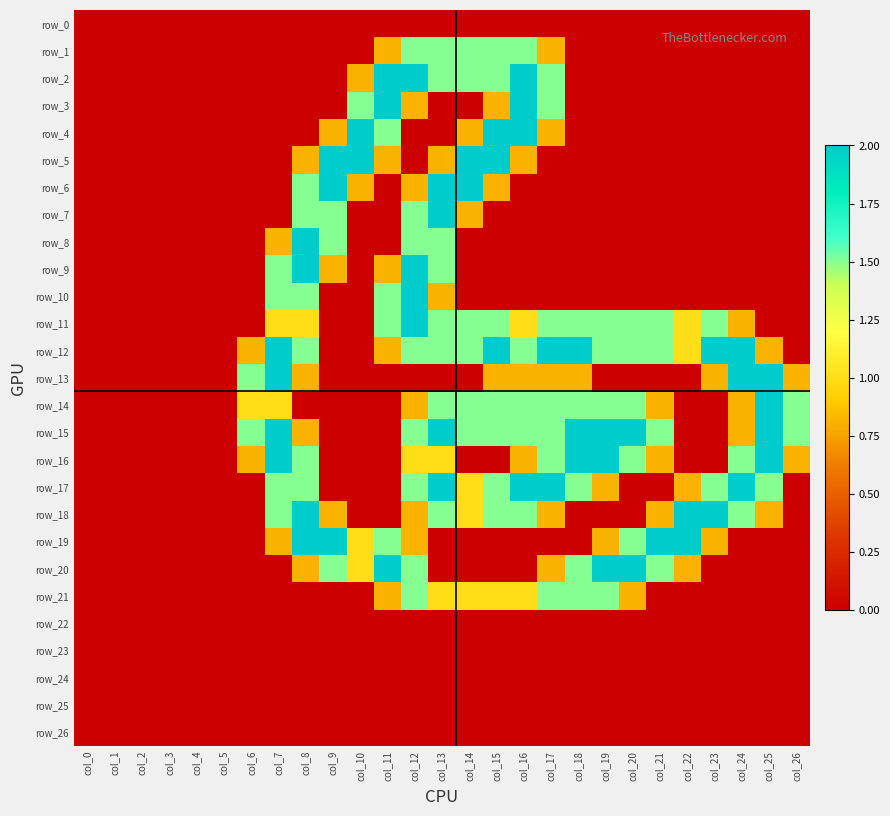

Reading left to right, transcribe all the data shown in this chart.

row_0: col_0=0.0	col_1=0.0	col_2=0.0	col_3=0.0	col_4=0.0	col_5=0.0	col_6=0.0	col_7=0.0	col_8=0.0	col_9=0.0	col_10=0.0	col_11=0.0	col_12=0.0	col_13=0.0	col_14=0.0	col_15=0.0	col_16=0.0	col_17=0.0	col_18=0.0	col_19=0.0	col_20=0.0	col_21=0.0	col_22=0.0	col_23=0.0	col_24=0.0	col_25=0.0	col_26=0.0
row_1: col_0=0.0	col_1=0.0	col_2=0.0	col_3=0.0	col_4=0.0	col_5=0.0	col_6=0.0	col_7=0.0	col_8=0.0	col_9=0.0	col_10=0.0	col_11=0.8	col_12=1.5	col_13=1.5	col_14=1.5	col_15=1.5	col_16=1.5	col_17=0.8	col_18=0.0	col_19=0.0	col_20=0.0	col_21=0.0	col_22=0.0	col_23=0.0	col_24=0.0	col_25=0.0	col_26=0.0
row_2: col_0=0.0	col_1=0.0	col_2=0.0	col_3=0.0	col_4=0.0	col_5=0.0	col_6=0.0	col_7=0.0	col_8=0.0	col_9=0.0	col_10=0.8	col_11=2.0	col_12=2.0	col_13=1.5	col_14=1.5	col_15=1.5	col_16=2.0	col_17=1.5	col_18=0.0	col_19=0.0	col_20=0.0	col_21=0.0	col_22=0.0	col_23=0.0	col_24=0.0	col_25=0.0	col_26=0.0
row_3: col_0=0.0	col_1=0.0	col_2=0.0	col_3=0.0	col_4=0.0	col_5=0.0	col_6=0.0	col_7=0.0	col_8=0.0	col_9=0.0	col_10=1.5	col_11=2.0	col_12=0.8	col_13=0.0	col_14=0.0	col_15=0.8	col_16=2.0	col_17=1.5	col_18=0.0	col_19=0.0	col_20=0.0	col_21=0.0	col_22=0.0	col_23=0.0	col_24=0.0	col_25=0.0	col_26=0.0
row_4: col_0=0.0	col_1=0.0	col_2=0.0	col_3=0.0	col_4=0.0	col_5=0.0	col_6=0.0	col_7=0.0	col_8=0.0	col_9=0.8	col_10=2.0	col_11=1.5	col_12=0.0	col_13=0.0	col_14=0.8	col_15=2.0	col_16=2.0	col_17=0.8	col_18=0.0	col_19=0.0	col_20=0.0	col_21=0.0	col_22=0.0	col_23=0.0	col_24=0.0	col_25=0.0	col_26=0.0
row_5: col_0=0.0	col_1=0.0	col_2=0.0	col_3=0.0	col_4=0.0	col_5=0.0	col_6=0.0	col_7=0.0	col_8=0.8	col_9=2.0	col_10=2.0	col_11=0.8	col_12=0.0	col_13=0.8	col_14=2.0	col_15=2.0	col_16=0.8	col_17=0.0	col_18=0.0	col_19=0.0	col_20=0.0	col_21=0.0	col_22=0.0	col_23=0.0	col_24=0.0	col_25=0.0	col_26=0.0
row_6: col_0=0.0	col_1=0.0	col_2=0.0	col_3=0.0	col_4=0.0	col_5=0.0	col_6=0.0	col_7=0.0	col_8=1.5	col_9=2.0	col_10=0.8	col_11=0.0	col_12=0.8	col_13=2.0	col_14=2.0	col_15=0.8	col_16=0.0	col_17=0.0	col_18=0.0	col_19=0.0	col_20=0.0	col_21=0.0	col_22=0.0	col_23=0.0	col_24=0.0	col_25=0.0	col_26=0.0
row_7: col_0=0.0	col_1=0.0	col_2=0.0	col_3=0.0	col_4=0.0	col_5=0.0	col_6=0.0	col_7=0.0	col_8=1.5	col_9=1.5	col_10=0.0	col_11=0.0	col_12=1.5	col_13=2.0	col_14=0.8	col_15=0.0	col_16=0.0	col_17=0.0	col_18=0.0	col_19=0.0	col_20=0.0	col_21=0.0	col_22=0.0	col_23=0.0	col_24=0.0	col_25=0.0	col_26=0.0
row_8: col_0=0.0	col_1=0.0	col_2=0.0	col_3=0.0	col_4=0.0	col_5=0.0	col_6=0.0	col_7=0.8	col_8=2.0	col_9=1.5	col_10=0.0	col_11=0.0	col_12=1.5	col_13=1.5	col_14=0.0	col_15=0.0	col_16=0.0	col_17=0.0	col_18=0.0	col_19=0.0	col_20=0.0	col_21=0.0	col_22=0.0	col_23=0.0	col_24=0.0	col_25=0.0	col_26=0.0
row_9: col_0=0.0	col_1=0.0	col_2=0.0	col_3=0.0	col_4=0.0	col_5=0.0	col_6=0.0	col_7=1.5	col_8=2.0	col_9=0.8	col_10=0.0	col_11=0.8	col_12=2.0	col_13=1.5	col_14=0.0	col_15=0.0	col_16=0.0	col_17=0.0	col_18=0.0	col_19=0.0	col_20=0.0	col_21=0.0	col_22=0.0	col_23=0.0	col_24=0.0	col_25=0.0	col_26=0.0
row_10: col_0=0.0	col_1=0.0	col_2=0.0	col_3=0.0	col_4=0.0	col_5=0.0	col_6=0.0	col_7=1.5	col_8=1.5	col_9=0.0	col_10=0.0	col_11=1.5	col_12=2.0	col_13=0.8	col_14=0.0	col_15=0.0	col_16=0.0	col_17=0.0	col_18=0.0	col_19=0.0	col_20=0.0	col_21=0.0	col_22=0.0	col_23=0.0	col_24=0.0	col_25=0.0	col_26=0.0
row_11: col_0=0.0	col_1=0.0	col_2=0.0	col_3=0.0	col_4=0.0	col_5=0.0	col_6=0.0	col_7=1.0	col_8=1.0	col_9=0.0	col_10=0.0	col_11=1.5	col_12=2.0	col_13=1.5	col_14=1.5	col_15=1.5	col_16=1.0	col_17=1.5	col_18=1.5	col_19=1.5	col_20=1.5	col_21=1.5	col_22=1.0	col_23=1.5	col_24=0.8	col_25=0.0	col_26=0.0
row_12: col_0=0.0	col_1=0.0	col_2=0.0	col_3=0.0	col_4=0.0	col_5=0.0	col_6=0.8	col_7=2.0	col_8=1.5	col_9=0.0	col_10=0.0	col_11=0.8	col_12=1.5	col_13=1.5	col_14=1.5	col_15=2.0	col_16=1.5	col_17=2.0	col_18=2.0	col_19=1.5	col_20=1.5	col_21=1.5	col_22=1.0	col_23=2.0	col_24=2.0	col_25=0.8	col_26=0.0
row_13: col_0=0.0	col_1=0.0	col_2=0.0	col_3=0.0	col_4=0.0	col_5=0.0	col_6=1.5	col_7=2.0	col_8=0.8	col_9=0.0	col_10=0.0	col_11=0.0	col_12=0.0	col_13=0.0	col_14=0.0	col_15=0.8	col_16=0.8	col_17=0.8	col_18=0.8	col_19=0.0	col_20=0.0	col_21=0.0	col_22=0.0	col_23=0.8	col_24=2.0	col_25=2.0	col_26=0.8
row_14: col_0=0.0	col_1=0.0	col_2=0.0	col_3=0.0	col_4=0.0	col_5=0.0	col_6=1.0	col_7=1.0	col_8=0.0	col_9=0.0	col_10=0.0	col_11=0.0	col_12=0.8	col_13=1.5	col_14=1.5	col_15=1.5	col_16=1.5	col_17=1.5	col_18=1.5	col_19=1.5	col_20=1.5	col_21=0.8	col_22=0.0	col_23=0.0	col_24=0.8	col_25=2.0	col_26=1.5
row_15: col_0=0.0	col_1=0.0	col_2=0.0	col_3=0.0	col_4=0.0	col_5=0.0	col_6=1.5	col_7=2.0	col_8=0.8	col_9=0.0	col_10=0.0	col_11=0.0	col_12=1.5	col_13=2.0	col_14=1.5	col_15=1.5	col_16=1.5	col_17=1.5	col_18=2.0	col_19=2.0	col_20=2.0	col_21=1.5	col_22=0.0	col_23=0.0	col_24=0.8	col_25=2.0	col_26=1.5
row_16: col_0=0.0	col_1=0.0	col_2=0.0	col_3=0.0	col_4=0.0	col_5=0.0	col_6=0.8	col_7=2.0	col_8=1.5	col_9=0.0	col_10=0.0	col_11=0.0	col_12=1.0	col_13=1.0	col_14=0.0	col_15=0.0	col_16=0.8	col_17=1.5	col_18=2.0	col_19=2.0	col_20=1.5	col_21=0.8	col_22=0.0	col_23=0.0	col_24=1.5	col_25=2.0	col_26=0.8
row_17: col_0=0.0	col_1=0.0	col_2=0.0	col_3=0.0	col_4=0.0	col_5=0.0	col_6=0.0	col_7=1.5	col_8=1.5	col_9=0.0	col_10=0.0	col_11=0.0	col_12=1.5	col_13=2.0	col_14=1.0	col_15=1.5	col_16=2.0	col_17=2.0	col_18=1.5	col_19=0.8	col_20=0.0	col_21=0.0	col_22=0.8	col_23=1.5	col_24=2.0	col_25=1.5	col_26=0.0
row_18: col_0=0.0	col_1=0.0	col_2=0.0	col_3=0.0	col_4=0.0	col_5=0.0	col_6=0.0	col_7=1.5	col_8=2.0	col_9=0.8	col_10=0.0	col_11=0.0	col_12=0.8	col_13=1.5	col_14=1.0	col_15=1.5	col_16=1.5	col_17=0.8	col_18=0.0	col_19=0.0	col_20=0.0	col_21=0.8	col_22=2.0	col_23=2.0	col_24=1.5	col_25=0.8	col_26=0.0
row_19: col_0=0.0	col_1=0.0	col_2=0.0	col_3=0.0	col_4=0.0	col_5=0.0	col_6=0.0	col_7=0.8	col_8=2.0	col_9=2.0	col_10=1.0	col_11=1.5	col_12=0.8	col_13=0.0	col_14=0.0	col_15=0.0	col_16=0.0	col_17=0.0	col_18=0.0	col_19=0.8	col_20=1.5	col_21=2.0	col_22=2.0	col_23=0.8	col_24=0.0	col_25=0.0	col_26=0.0
row_20: col_0=0.0	col_1=0.0	col_2=0.0	col_3=0.0	col_4=0.0	col_5=0.0	col_6=0.0	col_7=0.0	col_8=0.8	col_9=1.5	col_10=1.0	col_11=2.0	col_12=1.5	col_13=0.0	col_14=0.0	col_15=0.0	col_16=0.0	col_17=0.8	col_18=1.5	col_19=2.0	col_20=2.0	col_21=1.5	col_22=0.8	col_23=0.0	col_24=0.0	col_25=0.0	col_26=0.0
row_21: col_0=0.0	col_1=0.0	col_2=0.0	col_3=0.0	col_4=0.0	col_5=0.0	col_6=0.0	col_7=0.0	col_8=0.0	col_9=0.0	col_10=0.0	col_11=0.8	col_12=1.5	col_13=1.0	col_14=1.0	col_15=1.0	col_16=1.0	col_17=1.5	col_18=1.5	col_19=1.5	col_20=0.8	col_21=0.0	col_22=0.0	col_23=0.0	col_24=0.0	col_25=0.0	col_26=0.0
row_22: col_0=0.0	col_1=0.0	col_2=0.0	col_3=0.0	col_4=0.0	col_5=0.0	col_6=0.0	col_7=0.0	col_8=0.0	col_9=0.0	col_10=0.0	col_11=0.0	col_12=0.0	col_13=0.0	col_14=0.0	col_15=0.0	col_16=0.0	col_17=0.0	col_18=0.0	col_19=0.0	col_20=0.0	col_21=0.0	col_22=0.0	col_23=0.0	col_24=0.0	col_25=0.0	col_26=0.0
row_23: col_0=0.0	col_1=0.0	col_2=0.0	col_3=0.0	col_4=0.0	col_5=0.0	col_6=0.0	col_7=0.0	col_8=0.0	col_9=0.0	col_10=0.0	col_11=0.0	col_12=0.0	col_13=0.0	col_14=0.0	col_15=0.0	col_16=0.0	col_17=0.0	col_18=0.0	col_19=0.0	col_20=0.0	col_21=0.0	col_22=0.0	col_23=0.0	col_24=0.0	col_25=0.0	col_26=0.0
row_24: col_0=0.0	col_1=0.0	col_2=0.0	col_3=0.0	col_4=0.0	col_5=0.0	col_6=0.0	col_7=0.0	col_8=0.0	col_9=0.0	col_10=0.0	col_11=0.0	col_12=0.0	col_13=0.0	col_14=0.0	col_15=0.0	col_16=0.0	col_17=0.0	col_18=0.0	col_19=0.0	col_20=0.0	col_21=0.0	col_22=0.0	col_23=0.0	col_24=0.0	col_25=0.0	col_26=0.0
row_25: col_0=0.0	col_1=0.0	col_2=0.0	col_3=0.0	col_4=0.0	col_5=0.0	col_6=0.0	col_7=0.0	col_8=0.0	col_9=0.0	col_10=0.0	col_11=0.0	col_12=0.0	col_13=0.0	col_14=0.0	col_15=0.0	col_16=0.0	col_17=0.0	col_18=0.0	col_19=0.0	col_20=0.0	col_21=0.0	col_22=0.0	col_23=0.0	col_24=0.0	col_25=0.0	col_26=0.0
row_26: col_0=0.0	col_1=0.0	col_2=0.0	col_3=0.0	col_4=0.0	col_5=0.0	col_6=0.0	col_7=0.0	col_8=0.0	col_9=0.0	col_10=0.0	col_11=0.0	col_12=0.0	col_13=0.0	col_14=0.0	col_15=0.0	col_16=0.0	col_17=0.0	col_18=0.0	col_19=0.0	col_20=0.0	col_21=0.0	col_22=0.0	col_23=0.0	col_24=0.0	col_25=0.0	col_26=0.0